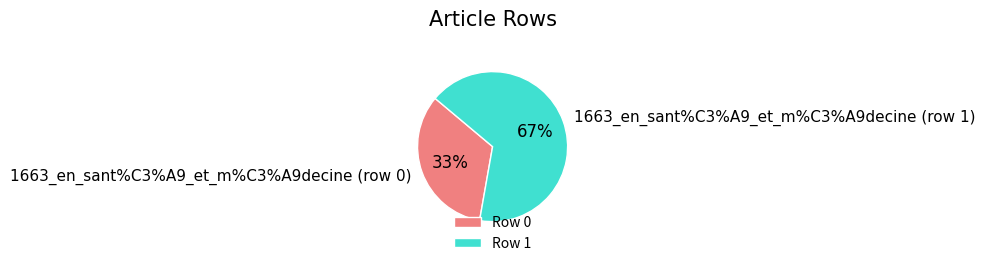

Count the number of slices in the pie.

2